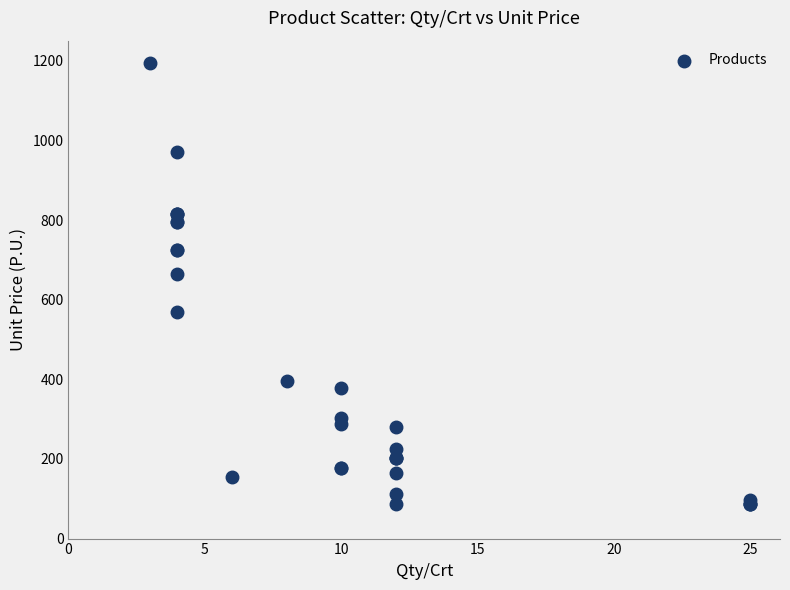

What Y value in the scatter plot is closest to 640?

665.0